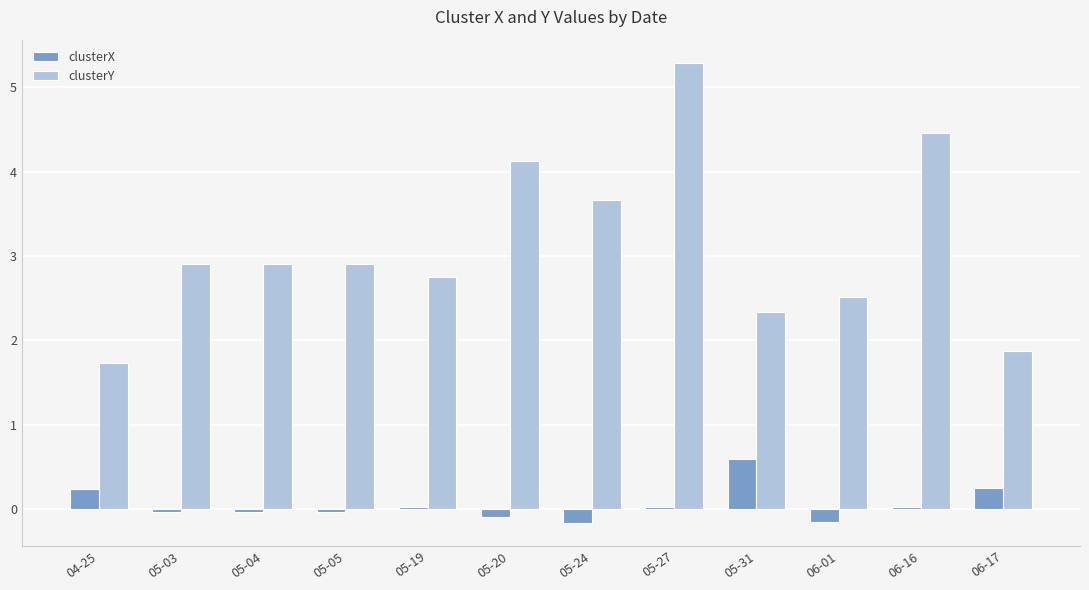

How many bars are there in total?

24